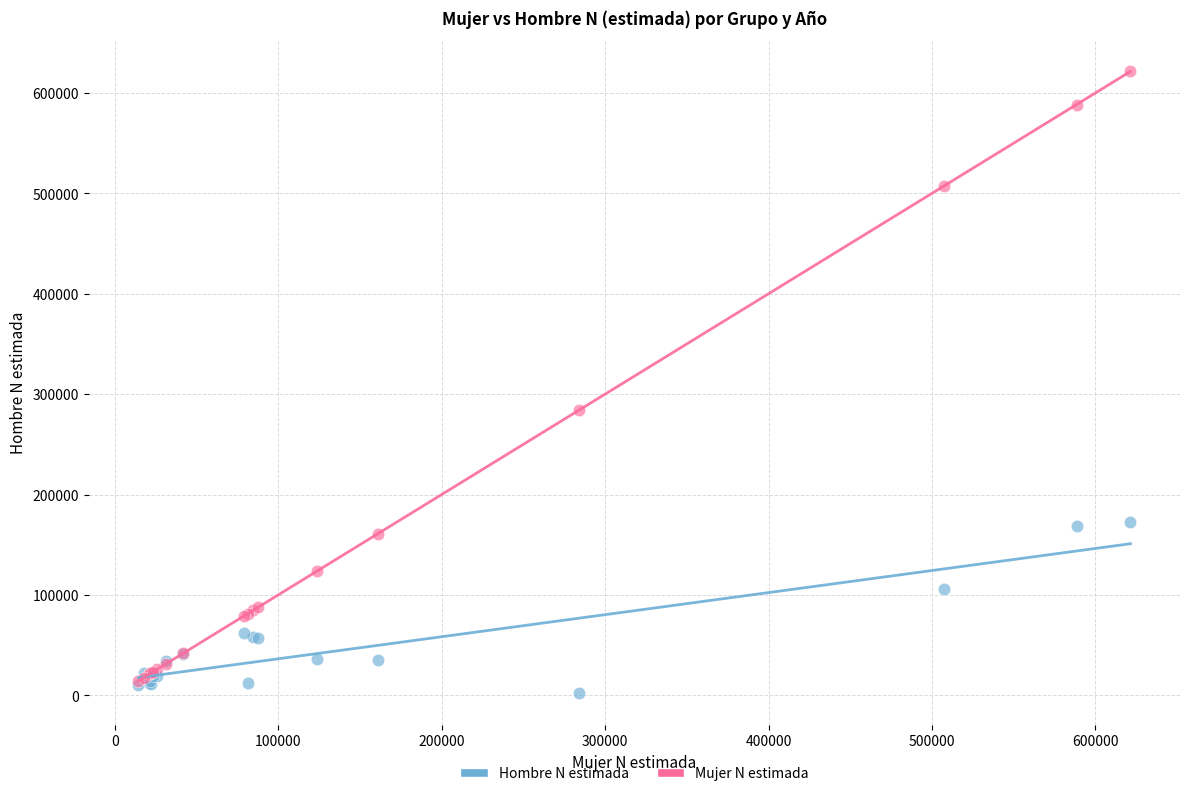

Across all series, what Y value is closest to 311637?

283872